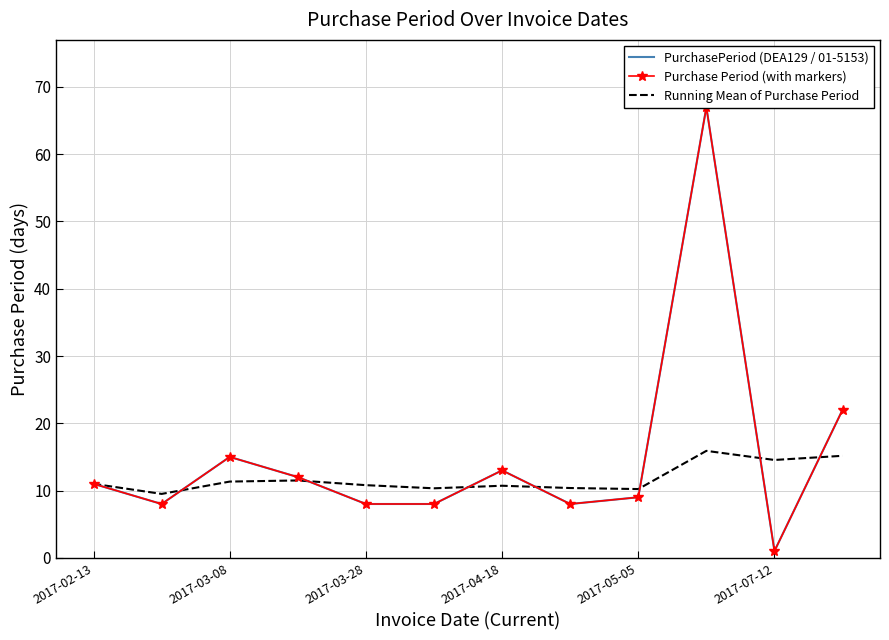

What is the difference between the maximum and minimum values in the Purchase Period (with markers) series?

66.0